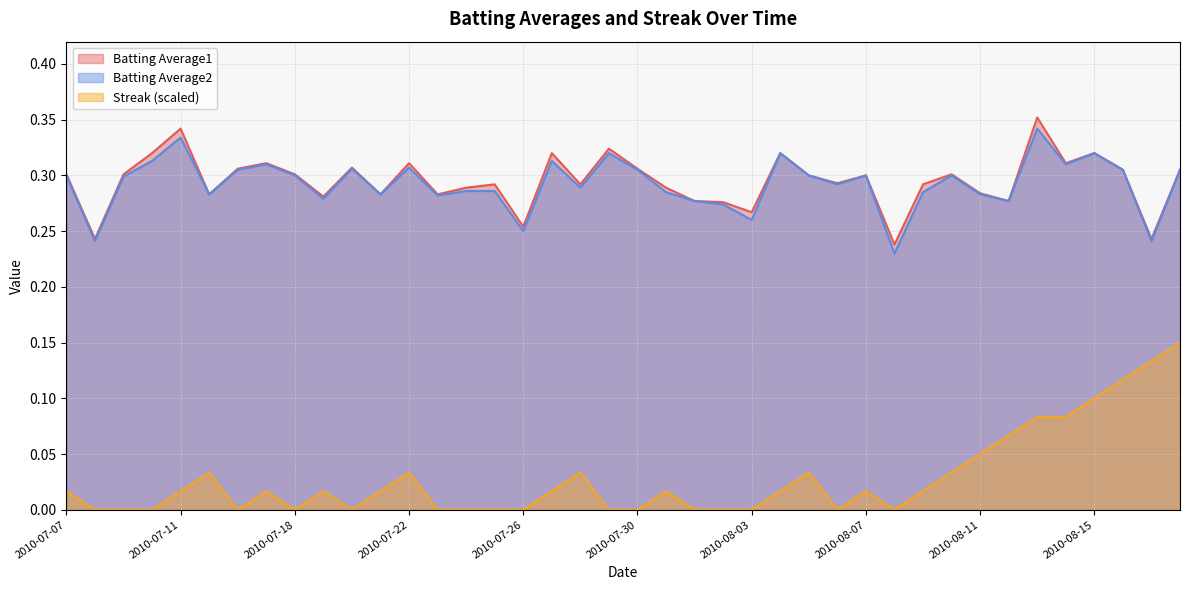

True or false: Streak and Batting Average2 intersect in this chart.

False